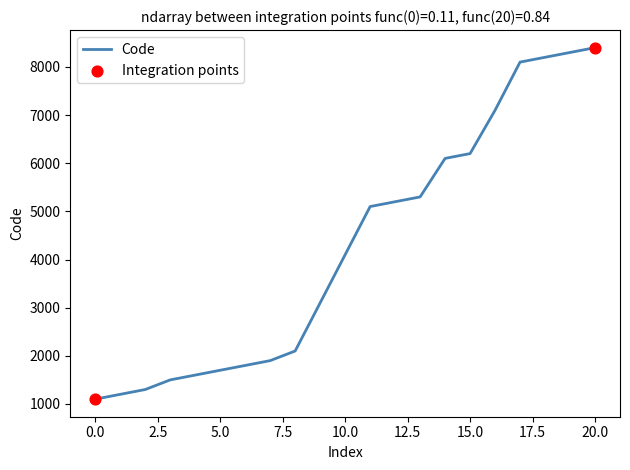

What is the smallest value displayed?

1100